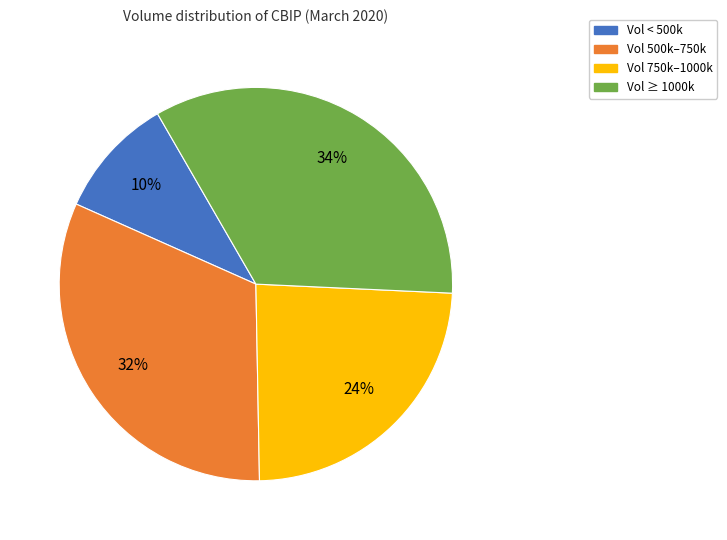

Is there any slice that represents more than half of the pie?

No